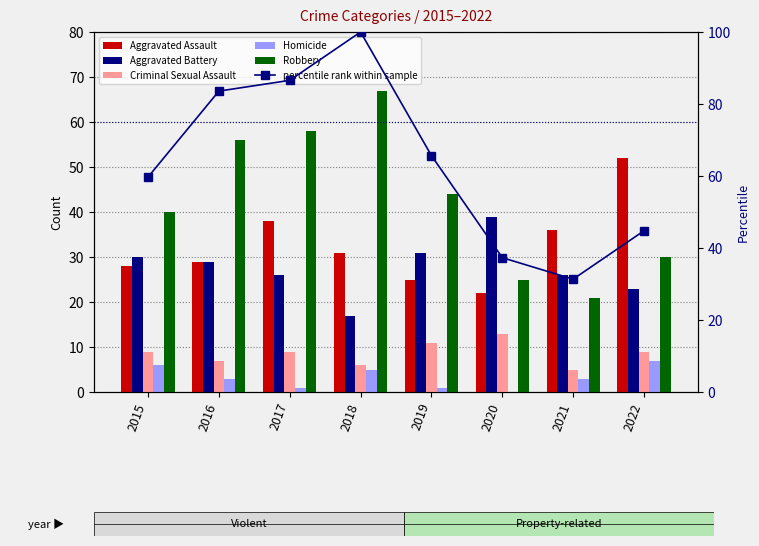

What are all the series names shown in the legend?

Aggravated Assault, Aggravated Battery, Criminal Sexual Assault, Homicide, Robbery, percentile rank within sample